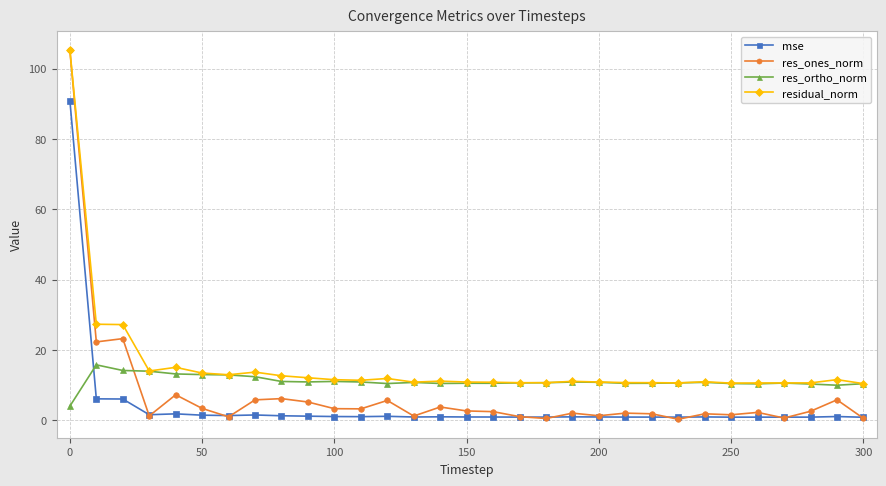

In mse, how many points are lower than both neighbors (excluding endpoints)?

7